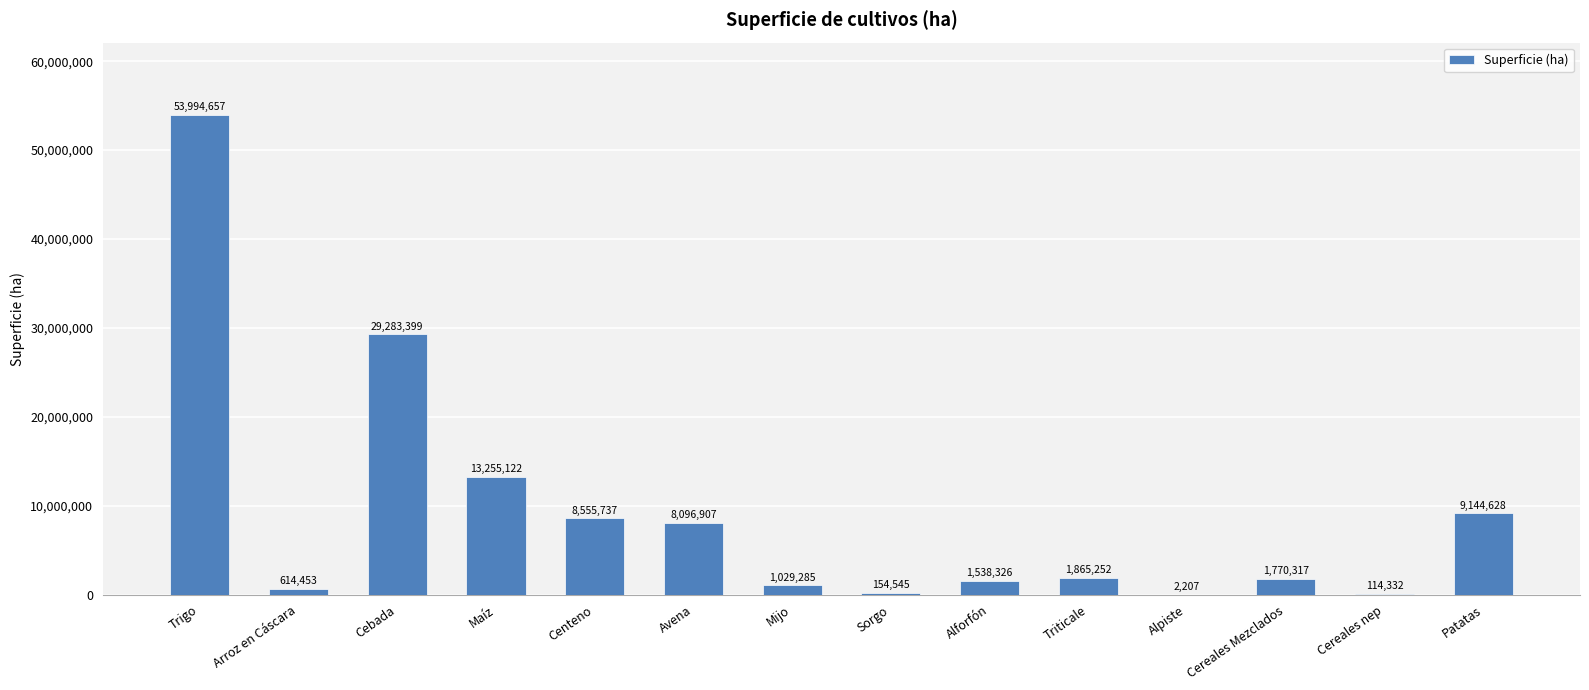

Which has a higher value, Alpiste or Triticale?

Triticale